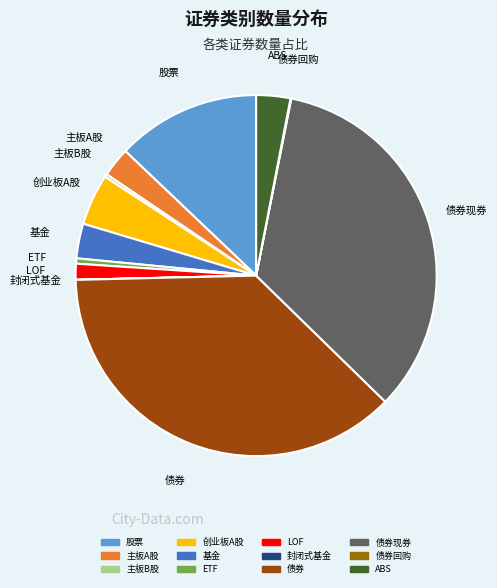

Is there any slice that represents more than half of the pie?

No